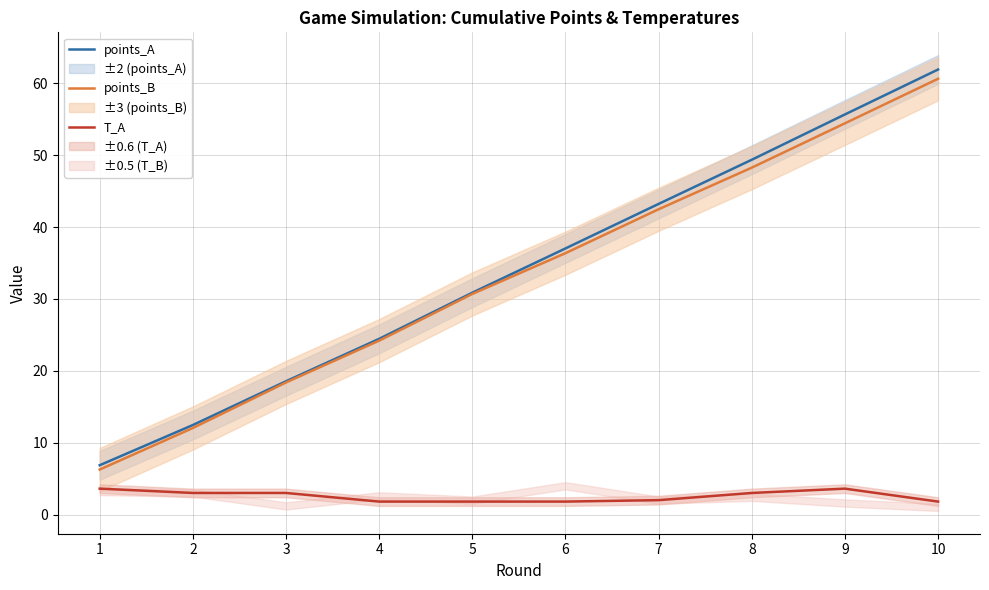

Rank the series at 4 from highest to lowest value.

points_A, points_B, T_A